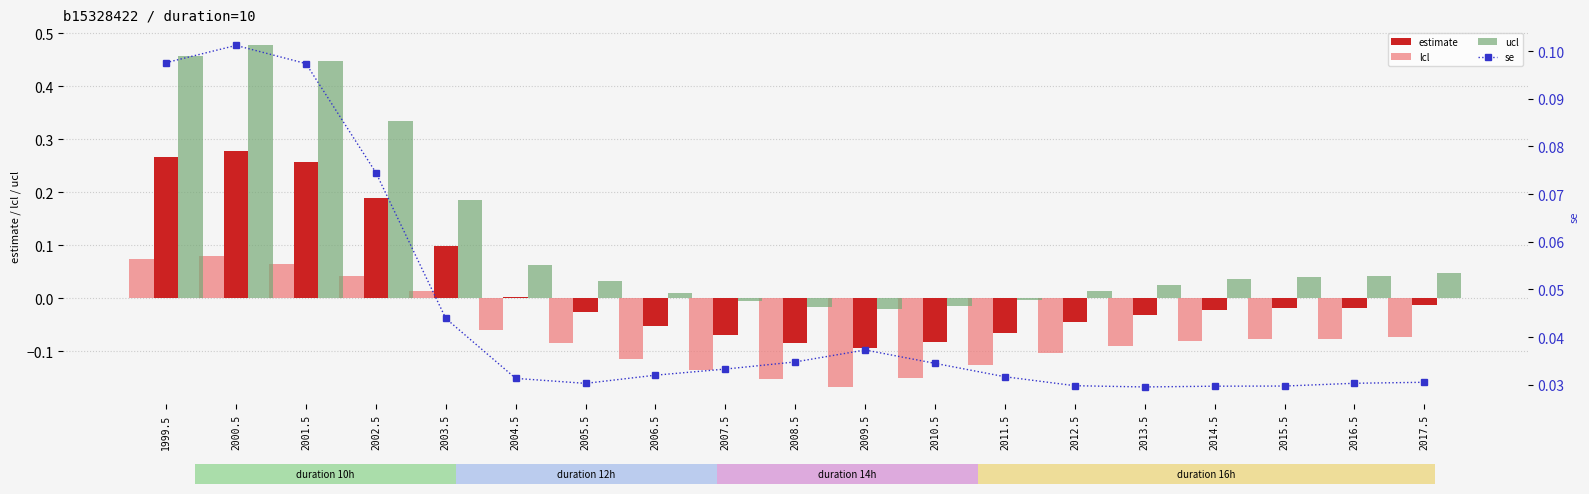

How many values in the ucl series exceed 0?

14